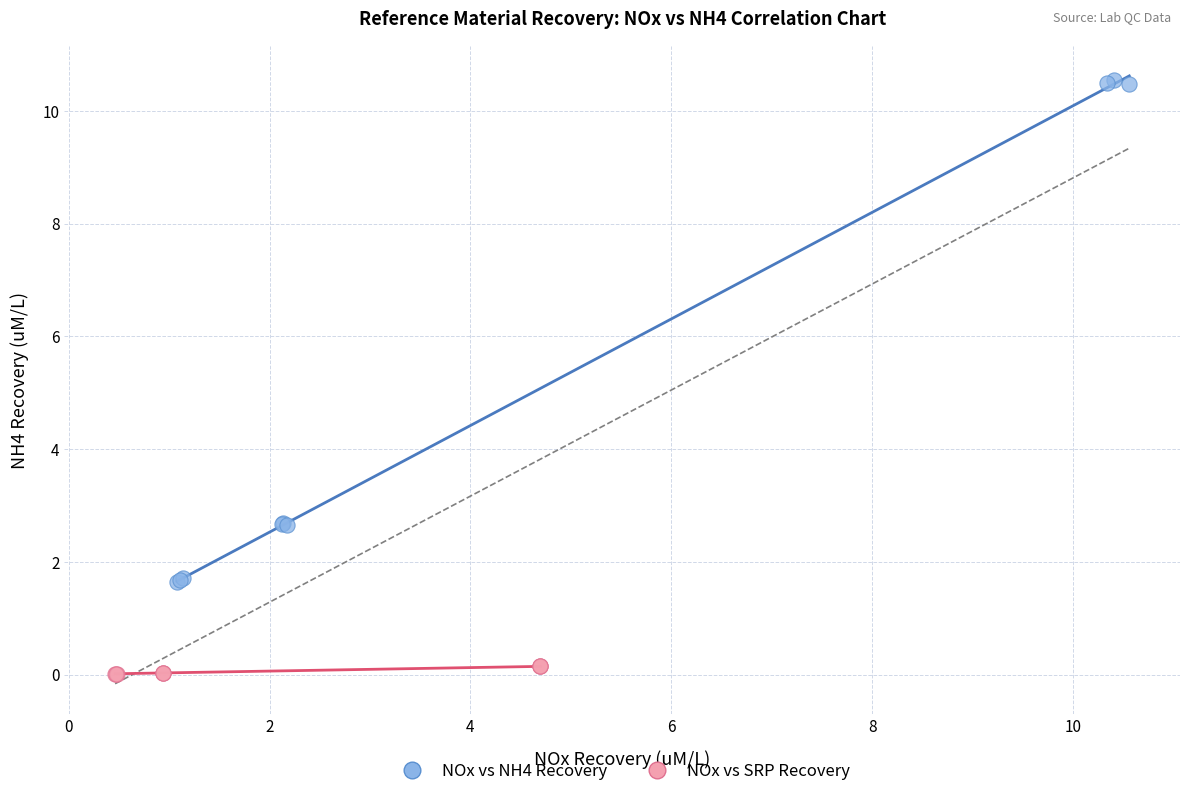

What are all the series names shown in the legend?

NOx vs NH4 Recovery, NOx vs SRP Recovery